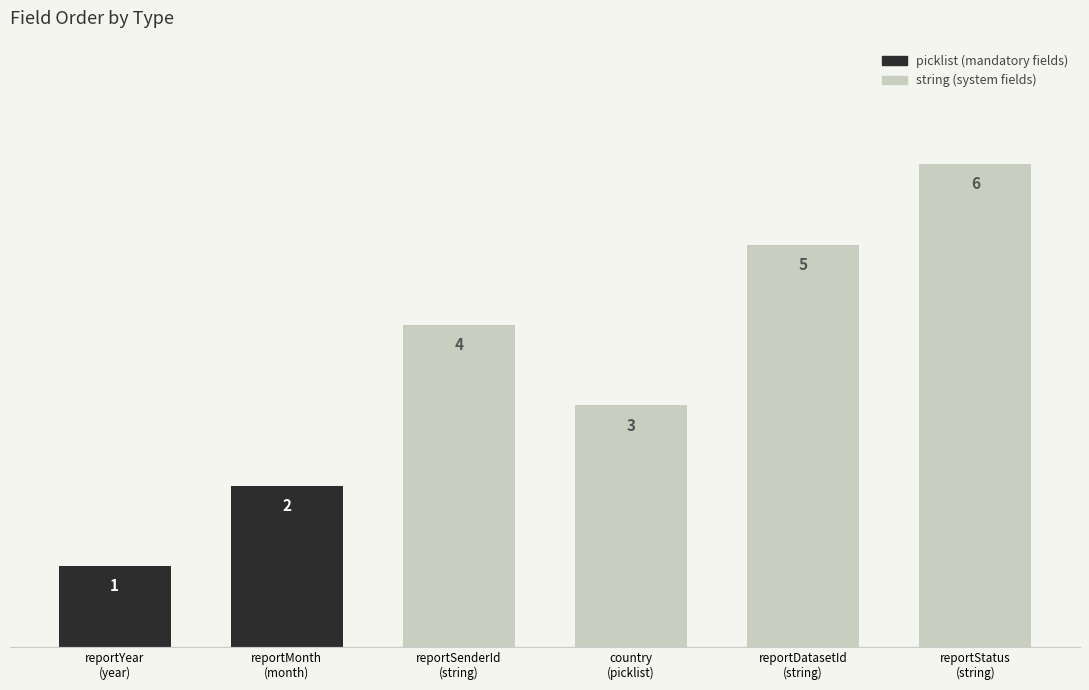

True or false: the data shows 1 at string.

False